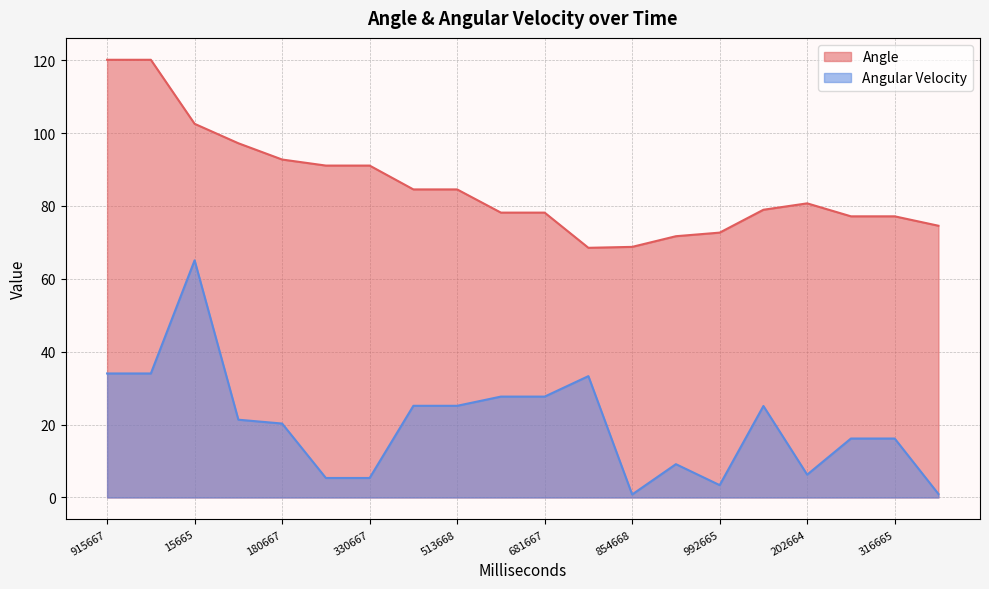

True or false: Angular Velocity has a value of 30.1 at 114669.

False